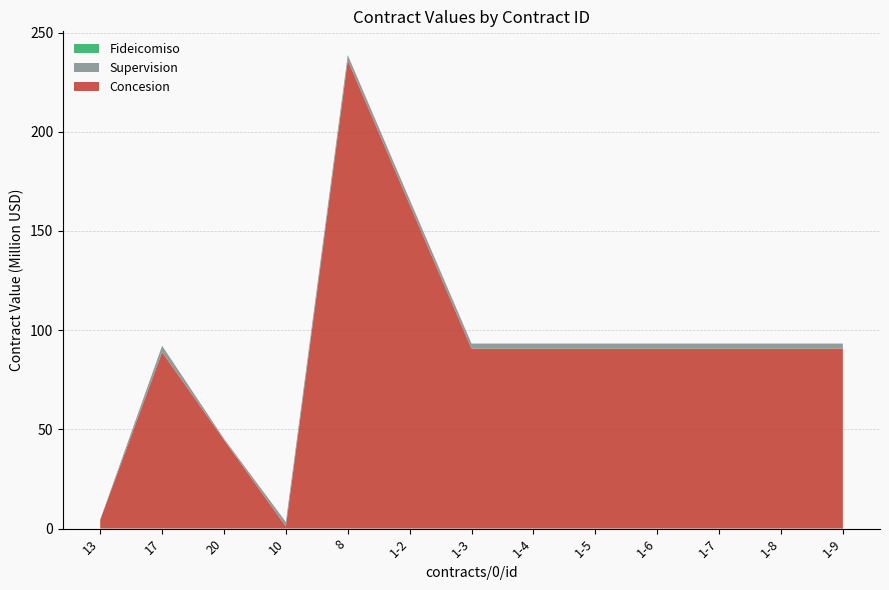

Reading left to right, list all the values displayed in this chart.

Concesion: 4358740.6	88857057.7	44661881.5	1000000.0	236000000.0	163259367.0	90647090.0	90647090.0	90647090.0	90647090.0	90647090.0	90647090.0	90647090.0
Supervision: 169939.9	3276135.5	648279.2	2282382.8	2673669.5	2581504.1	2581504.1	2581504.1	2581504.1	2581504.1	2581504.1	2581504.1	2581504.1
Fideicomiso: 0.0	0.0	1.0	0.0	0.0	0.0	0.0	0.0	0.0	0.0	0.0	0.0	0.0